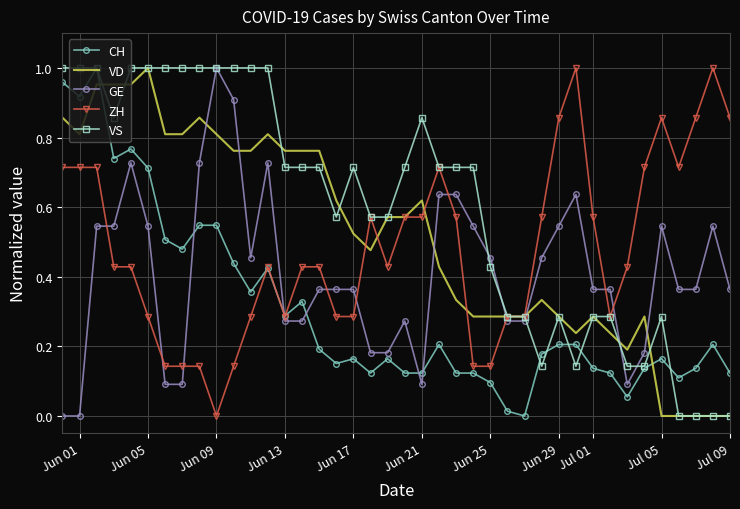

True or false: VD and CH intersect in this chart.

True